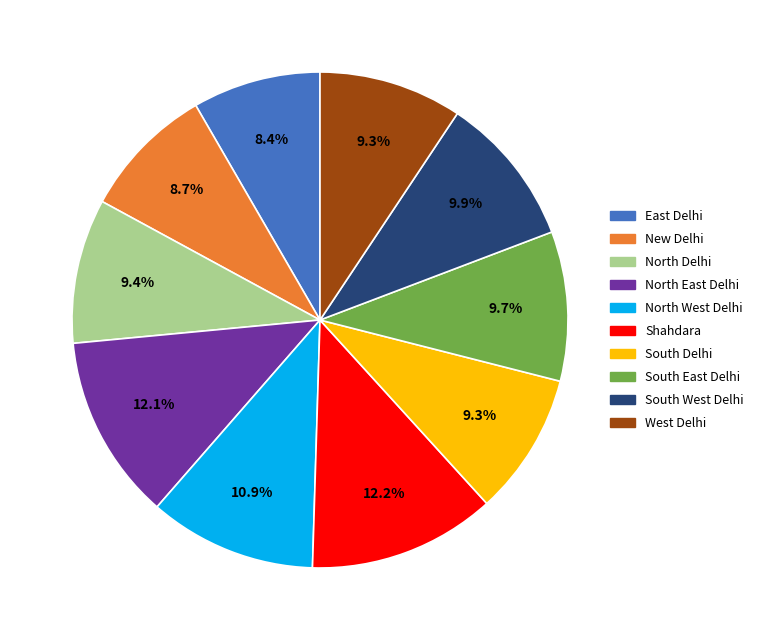

What percentage is the North Delhi slice, to the nearest percent?

9%